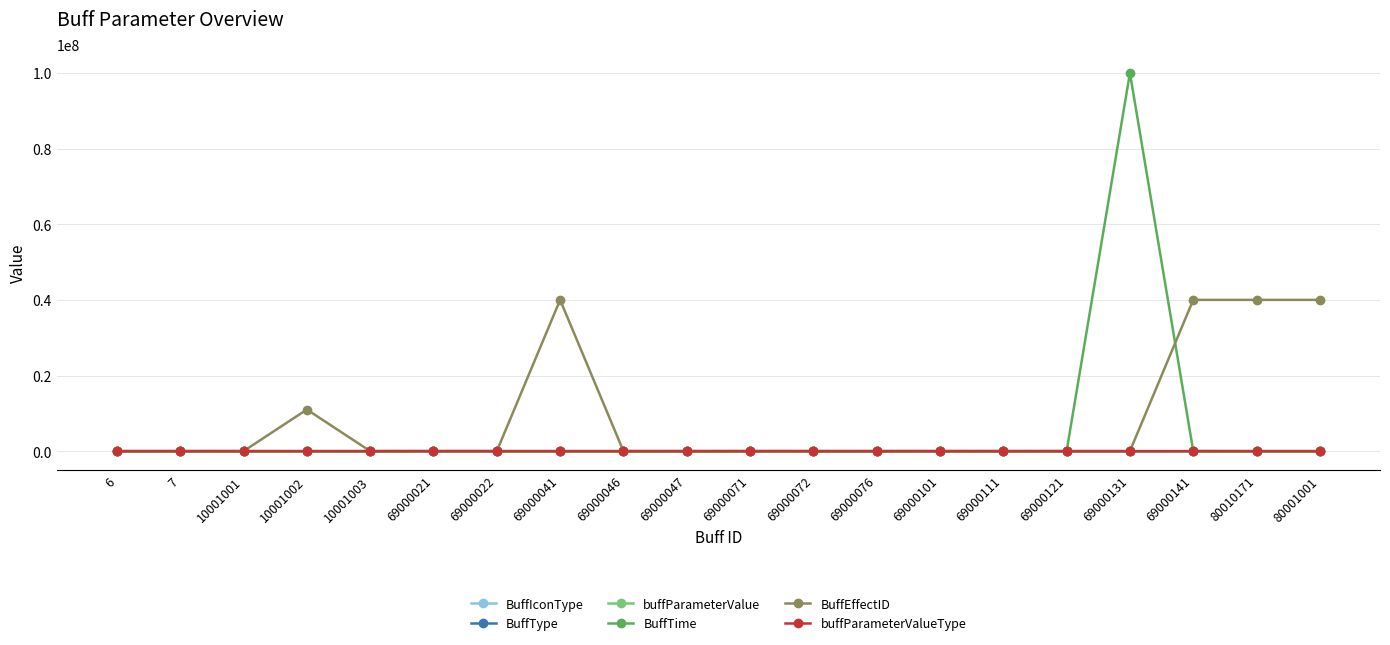

How many distinct data groups are displayed?

6